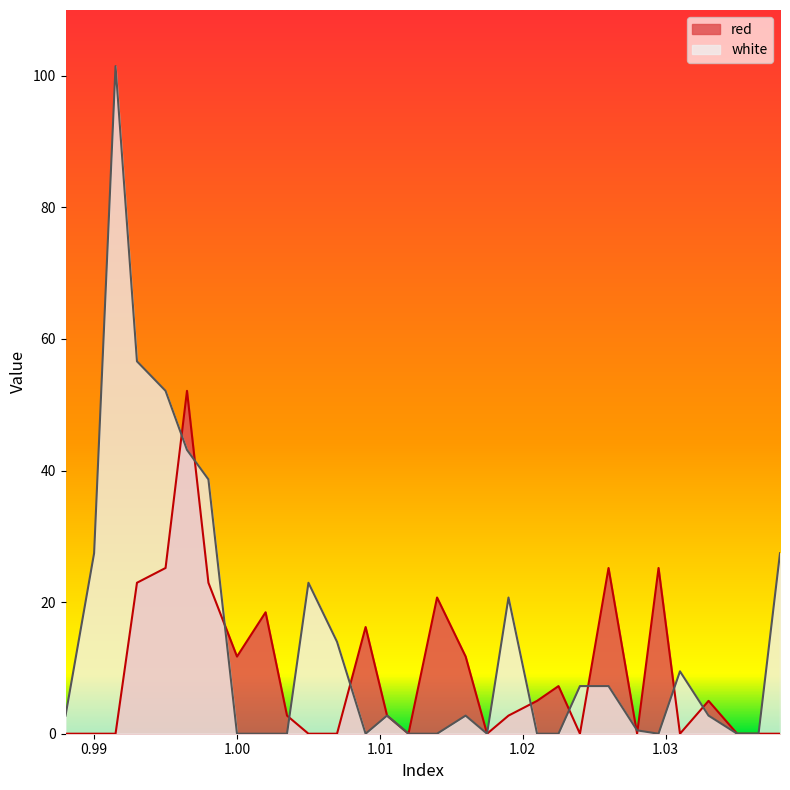

Which category has the highest value in the red series?

0.9965